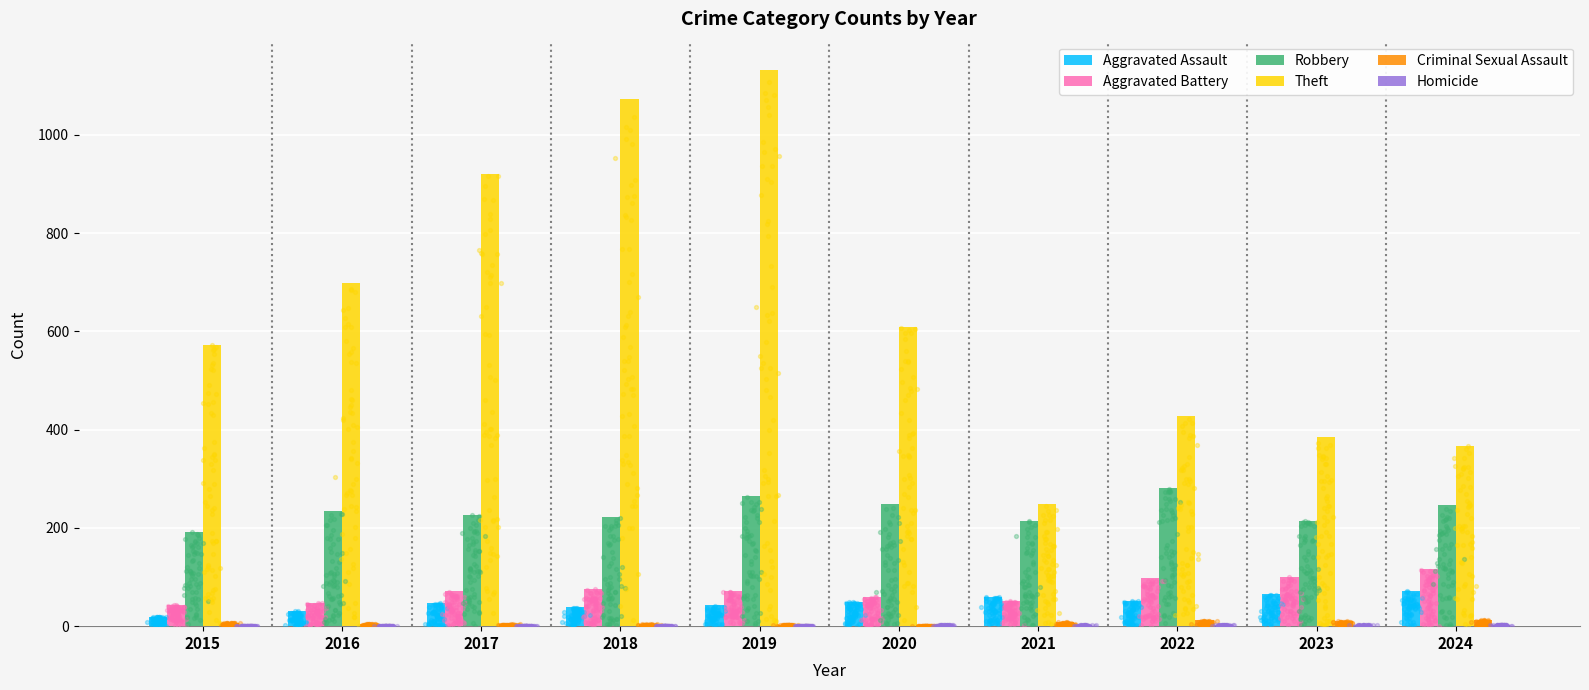

Which series has the largest total across all categories?

Theft